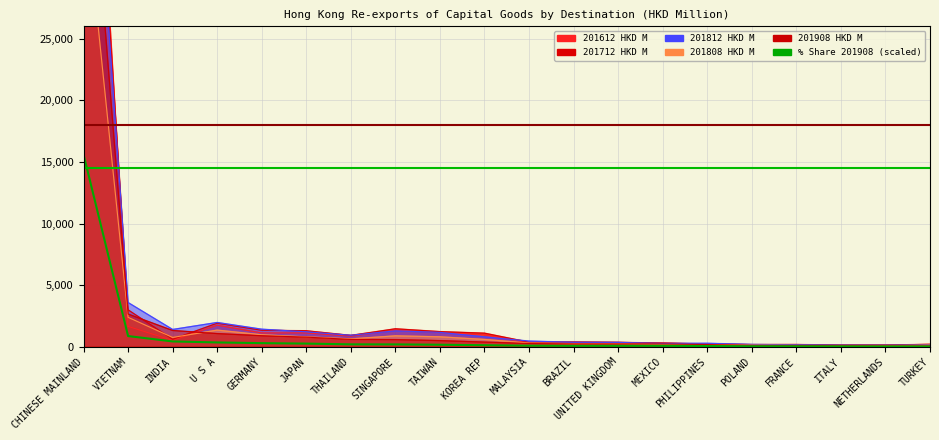

Which has a higher value, U S A or THAILAND?

U S A